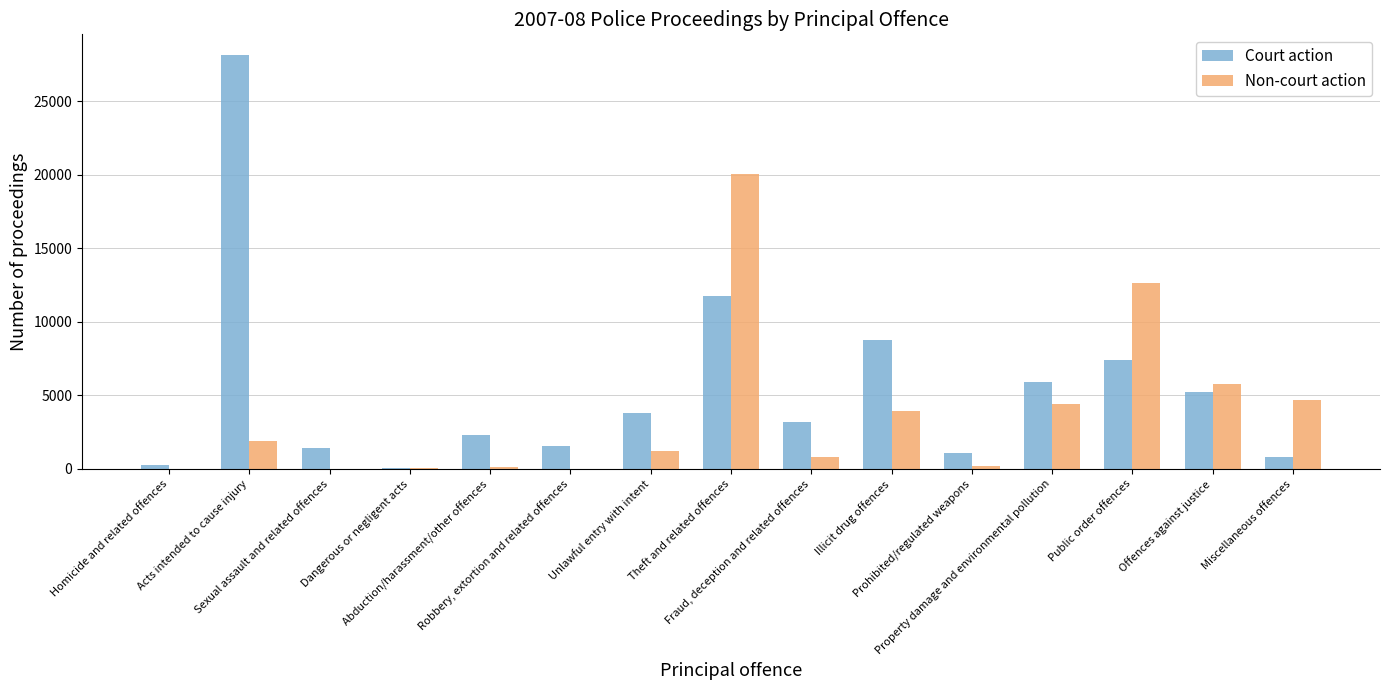

Which series has the largest total across all categories?

Court action